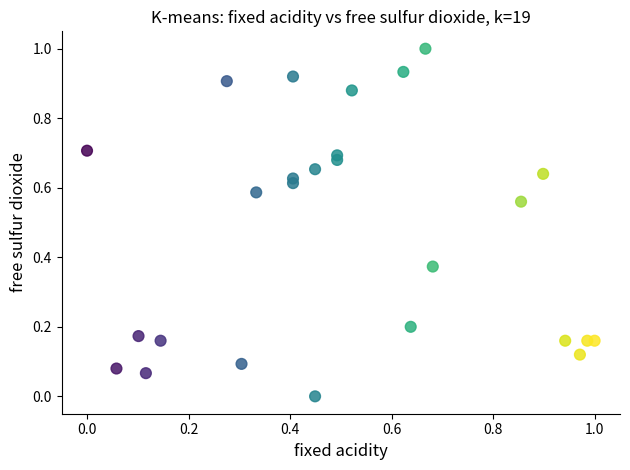

What is the range of X values (max minus min)?

1.0